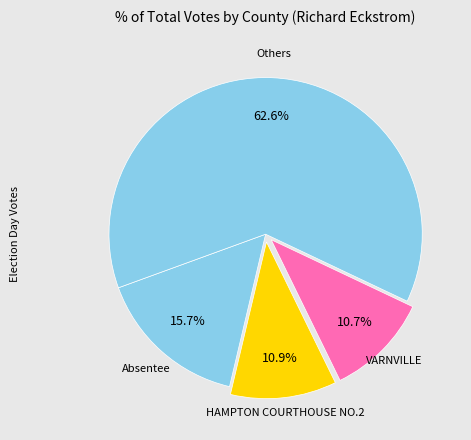

How many segments does this pie chart have?

4